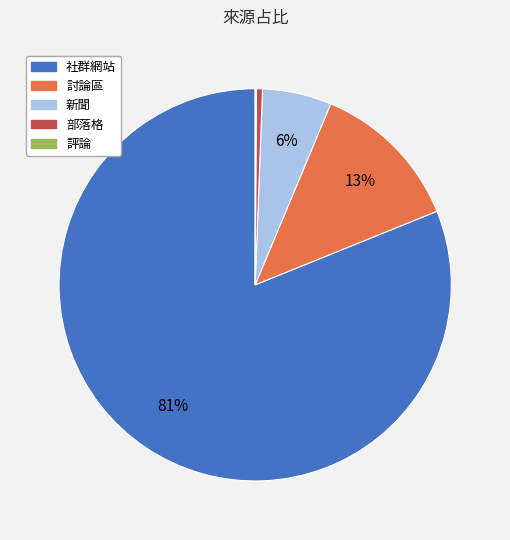

Is there any slice that represents more than half of the pie?

Yes